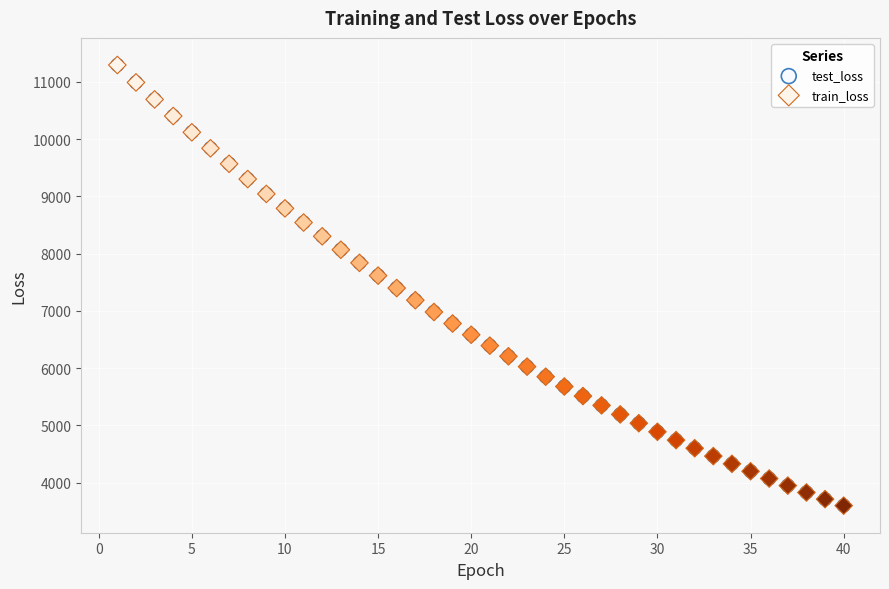

What are all the series names shown in the legend?

test_loss, train_loss